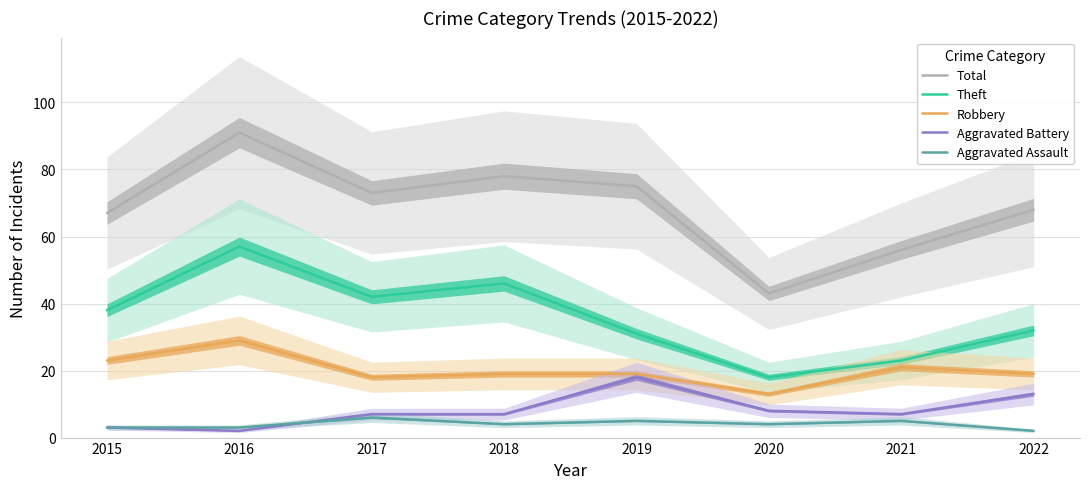

How many interior local peaks does the Aggravated Assault series have?

3